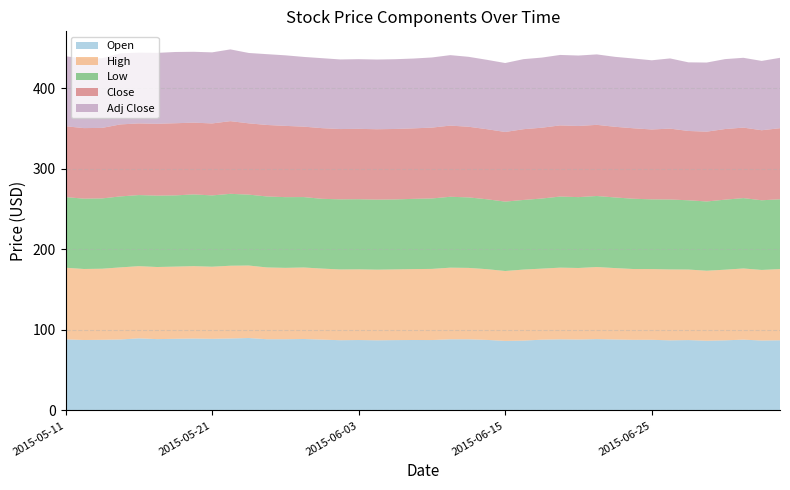

Reading right to left, transcribe all the data shown in this chart.

Open: 2015-07-07=87.2	2015-07-06=86.9	2015-07-02=88.0	2015-07-01=87.1	2015-06-30=86.6	2015-06-29=87.4	2015-06-26=87.1	2015-06-25=87.8	2015-06-24=87.7	2015-06-23=88.1	2015-06-22=88.6	2015-06-19=88.1	2015-06-18=88.3	2015-06-17=87.9	2015-06-16=86.8	2015-06-15=86.4	2015-06-12=87.6	2015-06-11=88.4	2015-06-10=88.4	2015-06-09=87.5	2015-06-08=87.5	2015-06-05=87.4	2015-06-04=87.1	2015-06-03=87.5	2015-06-02=87.2	2015-06-01=88.0	2015-05-29=88.8	2015-05-28=88.5	2015-05-27=88.5	2015-05-26=90.0	2015-05-22=89.4	2015-05-21=89.0	2015-05-20=89.3	2015-05-19=89.0	2015-05-18=88.6	2015-05-15=89.6	2015-05-14=88.2	2015-05-13=87.8	2015-05-12=87.5	2015-05-11=88.3
High: 2015-07-07=88.4	2015-07-06=87.6	2015-07-02=88.3	2015-07-01=87.7	2015-06-30=86.9	2015-06-29=87.6	2015-06-26=88.0	2015-06-25=87.8	2015-06-24=87.9	2015-06-23=88.7	2015-06-22=89.5	2015-06-19=88.8	2015-06-18=89.0	2015-06-17=88.2	2015-06-16=88.2	2015-06-15=86.8	2015-06-12=87.8	2015-06-11=88.7	2015-06-10=88.9	2015-06-09=88.3	2015-06-08=88.0	2015-06-05=87.8	2015-06-04=87.7	2015-06-03=87.8	2015-06-02=87.8	2015-06-01=88.2	2015-05-29=88.8	2015-05-28=88.6	2015-05-27=89.1	2015-05-26=90.0	2015-05-22=90.3	2015-05-21=89.5	2015-05-20=89.9	2015-05-19=89.6	2015-05-18=89.5	2015-05-15=89.6	2015-05-14=89.5	2015-05-13=88.2	2015-05-12=88.2	2015-05-11=88.9
Low: 2015-07-07=86.7	2015-07-06=86.5	2015-07-02=87.4	2015-07-01=86.9	2015-06-30=86.0	2015-06-29=86.0	2015-06-26=86.8	2015-06-25=86.6	2015-06-24=87.2	2015-06-23=87.7	2015-06-22=88.2	2015-06-19=88.0	2015-06-18=88.3	2015-06-17=87.1	2015-06-16=86.4	2015-06-15=86.2	2015-06-12=86.8	2015-06-11=87.5	2015-06-10=88.0	2015-06-09=87.5	2015-06-08=87.2	2015-06-05=86.9	2015-06-04=86.9	2015-06-03=87.0	2015-06-02=87.1	2015-06-01=86.6	2015-05-29=87.4	2015-05-28=87.8	2015-05-27=88.1	2015-05-26=88.0	2015-05-22=89.3	2015-05-21=88.5	2015-05-20=89.1	2015-05-19=88.4	2015-05-18=88.6	2015-05-15=88.3	2015-05-14=88.1	2015-05-13=87.3	2015-05-12=87.3	2015-05-11=87.7
Close: 2015-07-07=88.2	2015-07-06=86.9	2015-07-02=87.5	2015-07-01=87.7	2015-06-30=86.7	2015-06-29=86.1	2015-06-26=88.0	2015-06-25=86.8	2015-06-24=87.5	2015-06-23=87.7	2015-06-22=88.3	2015-06-19=88.3	2015-06-18=88.3	2015-06-17=87.9	2015-06-16=87.8	2015-06-15=86.4	2015-06-12=87.0	2015-06-11=87.7	2015-06-10=88.3	2015-06-09=87.9	2015-06-08=87.5	2015-06-05=87.5	2015-06-04=87.4	2015-06-03=87.4	2015-06-02=87.3	2015-06-01=87.7	2015-05-29=87.4	2015-05-28=88.5	2015-05-27=88.8	2015-05-26=88.5	2015-05-22=90.2	2015-05-21=89.3	2015-05-20=89.1	2015-05-19=89.6	2015-05-18=89.2	2015-05-15=88.9	2015-05-14=89.4	2015-05-13=87.5	2015-05-12=87.6	2015-05-11=87.9
Adj Close: 2015-07-07=87.4	2015-07-06=86.1	2015-07-02=86.7	2015-07-01=86.8	2015-06-30=85.8	2015-06-29=85.2	2015-06-26=87.1	2015-06-25=85.9	2015-06-24=86.6	2015-06-23=86.9	2015-06-22=87.5	2015-06-19=87.5	2015-06-18=87.5	2015-06-17=87.0	2015-06-16=87.0	2015-06-15=85.6	2015-06-12=86.1	2015-06-11=86.8	2015-06-10=87.5	2015-06-09=87.1	2015-06-08=86.7	2015-06-05=86.6	2015-06-04=86.5	2015-06-03=86.5	2015-06-02=86.4	2015-06-01=86.9	2015-05-29=86.6	2015-05-28=87.6	2015-05-27=87.9	2015-05-26=87.4	2015-05-22=89.1	2015-05-21=88.2	2015-05-20=88.0	2015-05-19=88.5	2015-05-18=88.1	2015-05-15=87.8	2015-05-14=88.3	2015-05-13=86.4	2015-05-12=86.5	2015-05-11=86.8